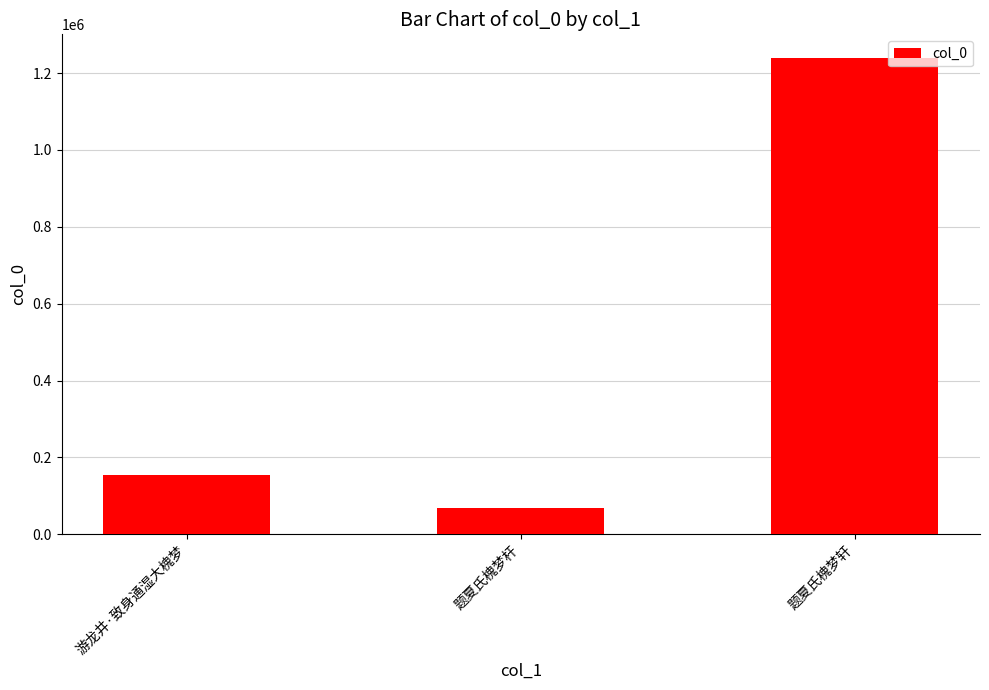

What position from the left is 题夏氏槐梦杆?

2